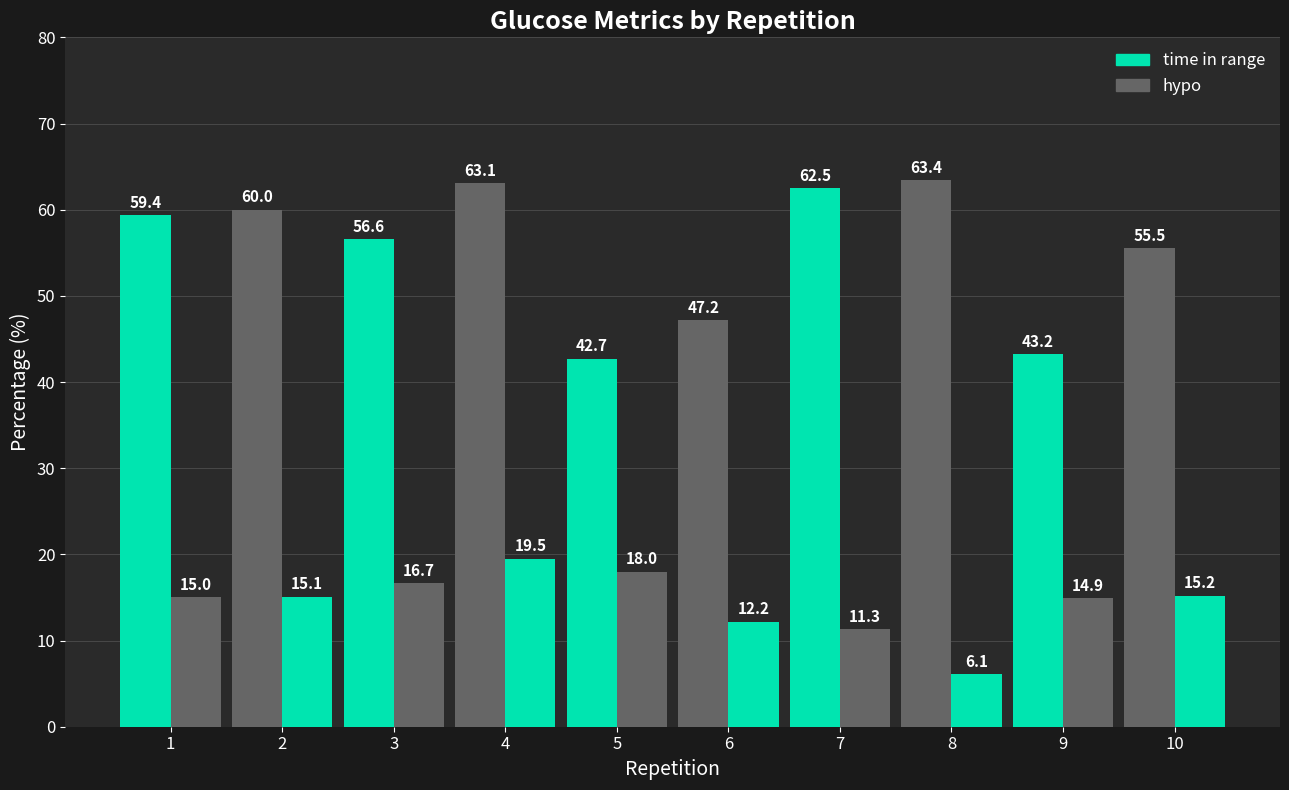

How many distinct data groups are displayed?

2